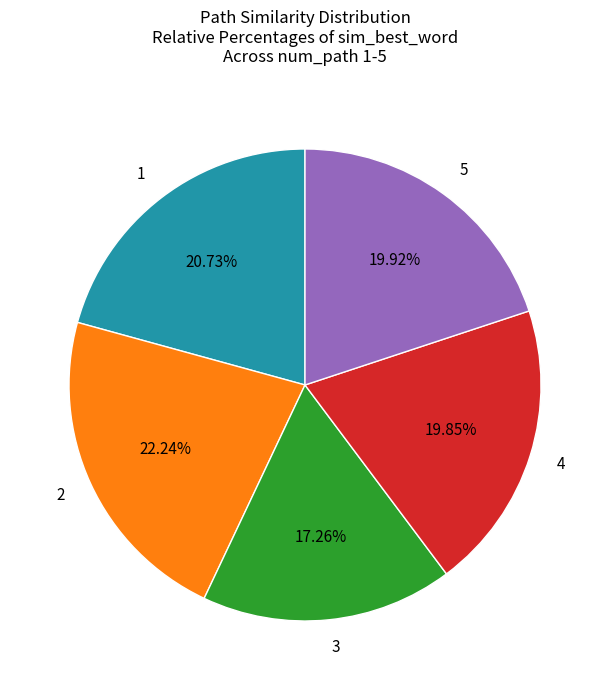

To the nearest percent, what percentage of the pie is 2?

22%